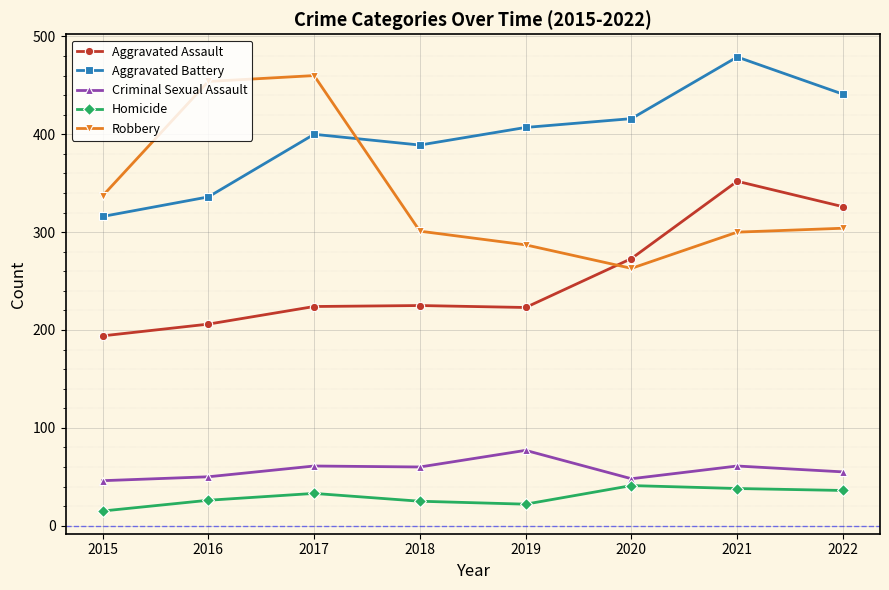

List the series in order of their peak value, lowest first.

Homicide, Criminal Sexual Assault, Aggravated Assault, Robbery, Aggravated Battery